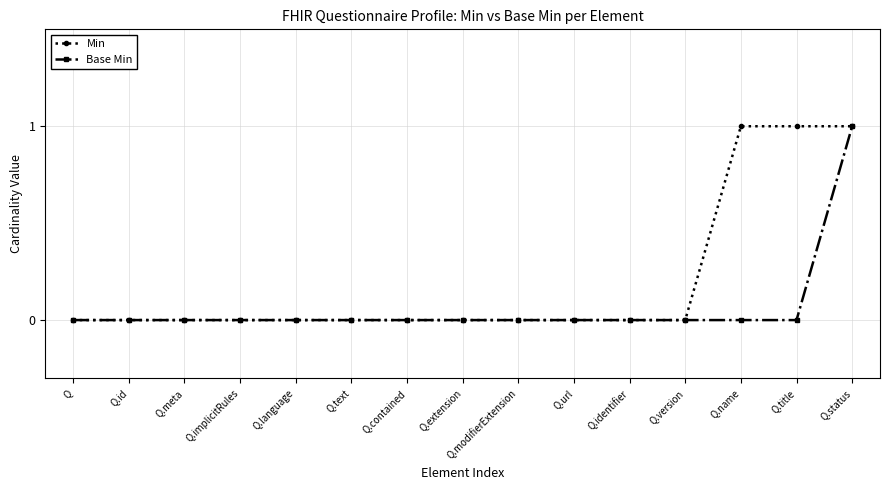

List the series in order of their overall mean, highest first.

Min, Base Min